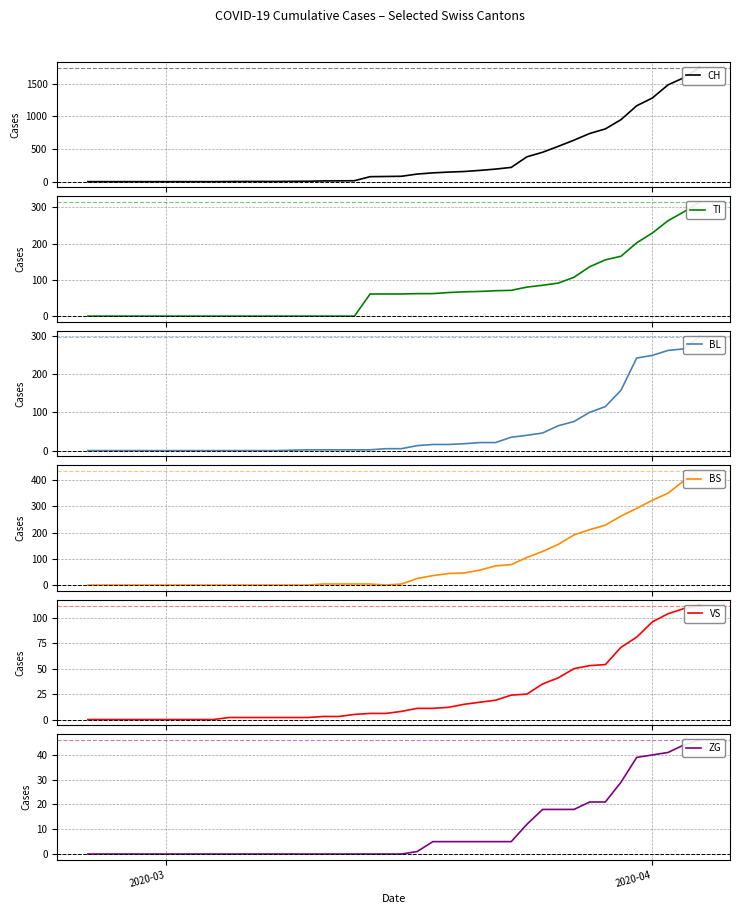

Which series changed the most between 2020-03-21 and 2020-03-29?

CH